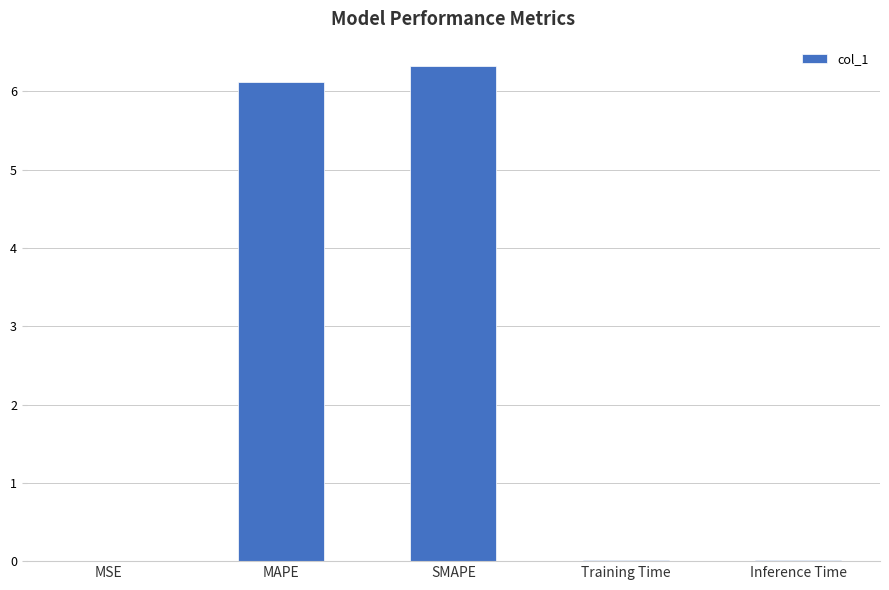

Which category has the highest value across all series?

SMAPE